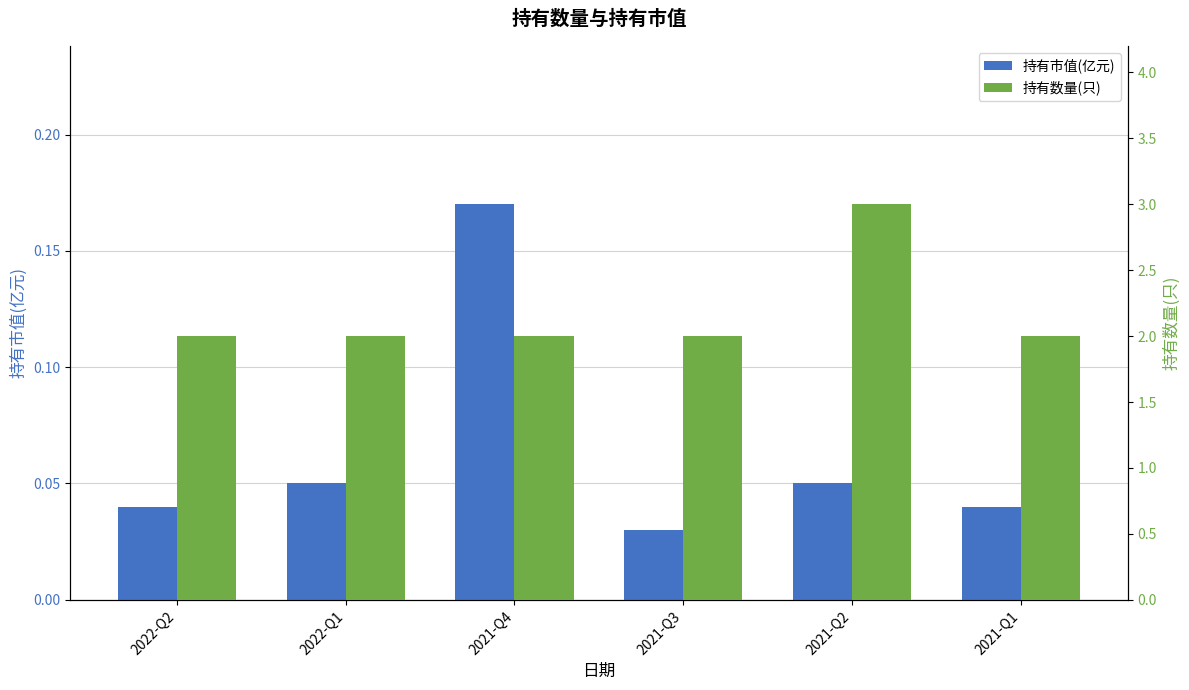

What is the label of the 6th bar from the left?

2021-Q1